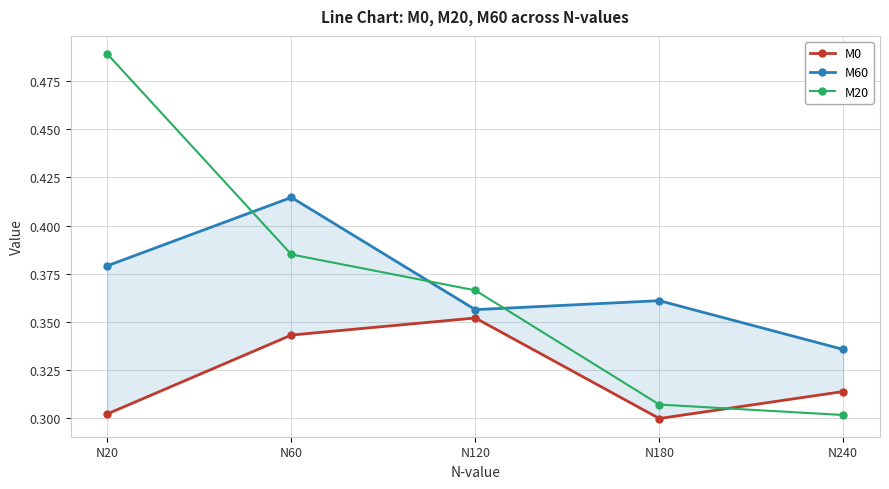

What is the difference between the second highest and second lowest values in the M20 series?

0.1